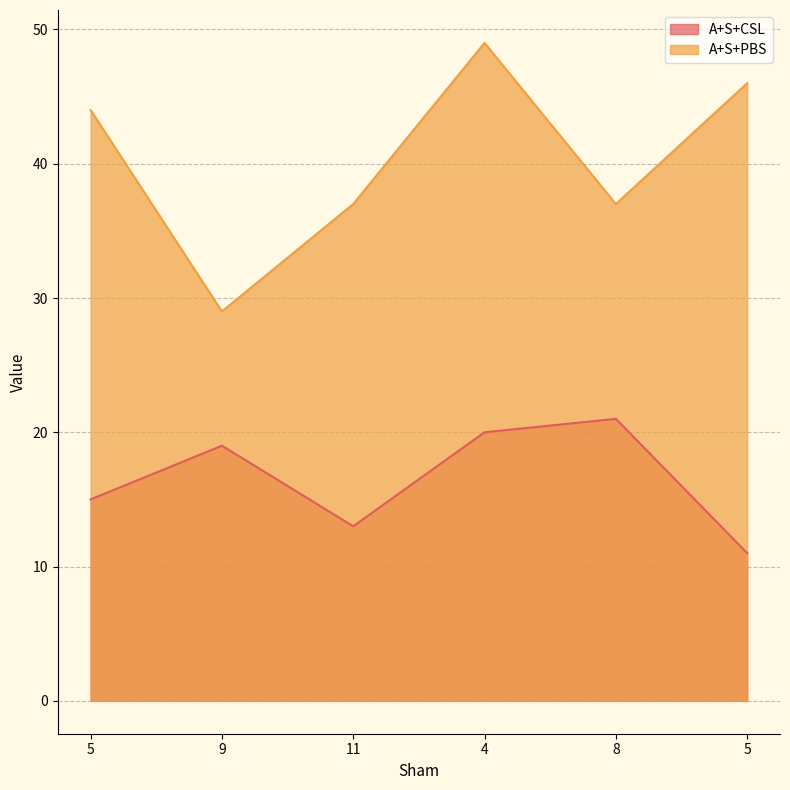

What is the value of the A+S+PBS point at the 3rd from the left?

37